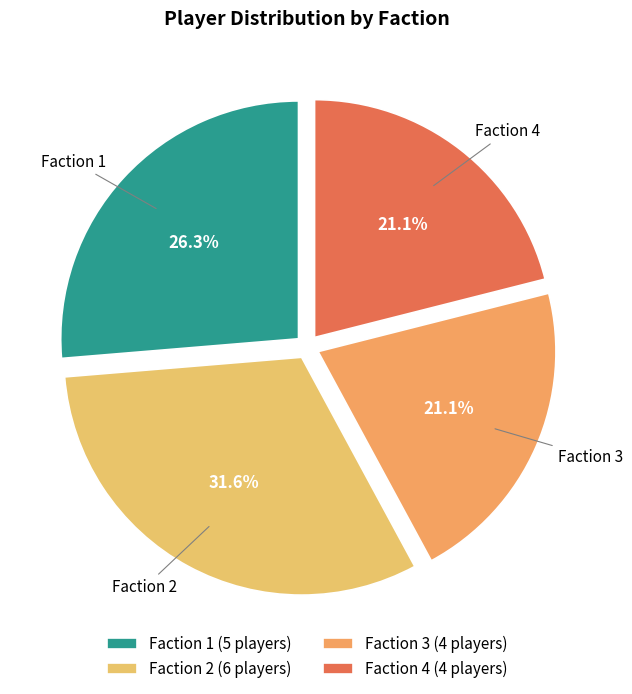

What is the ratio of the value at Faction 2 to the value at Faction 3?

1.5